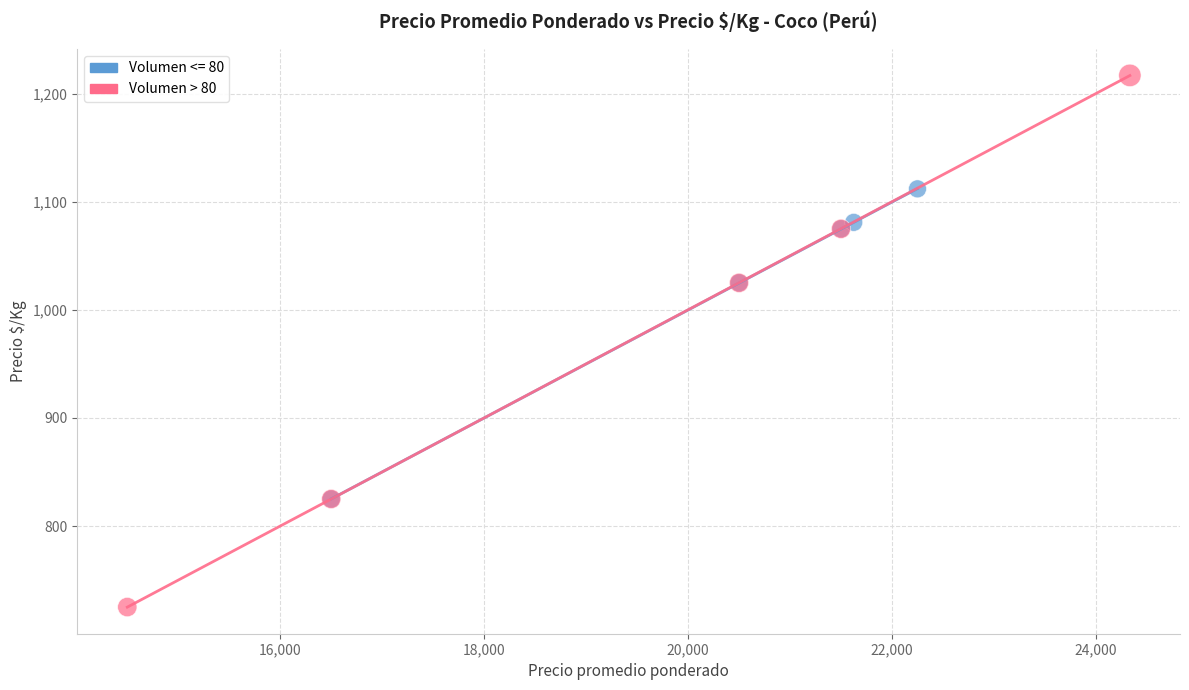

Which series reaches the maximum Y coordinate?

Volumen > 80